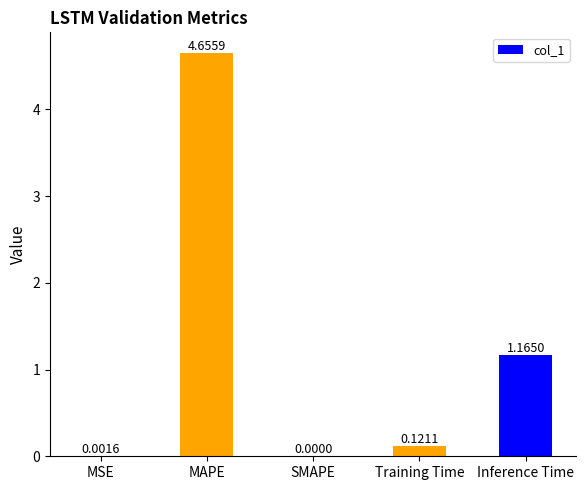

Where is the data nearest to the value 2?

Inference Time